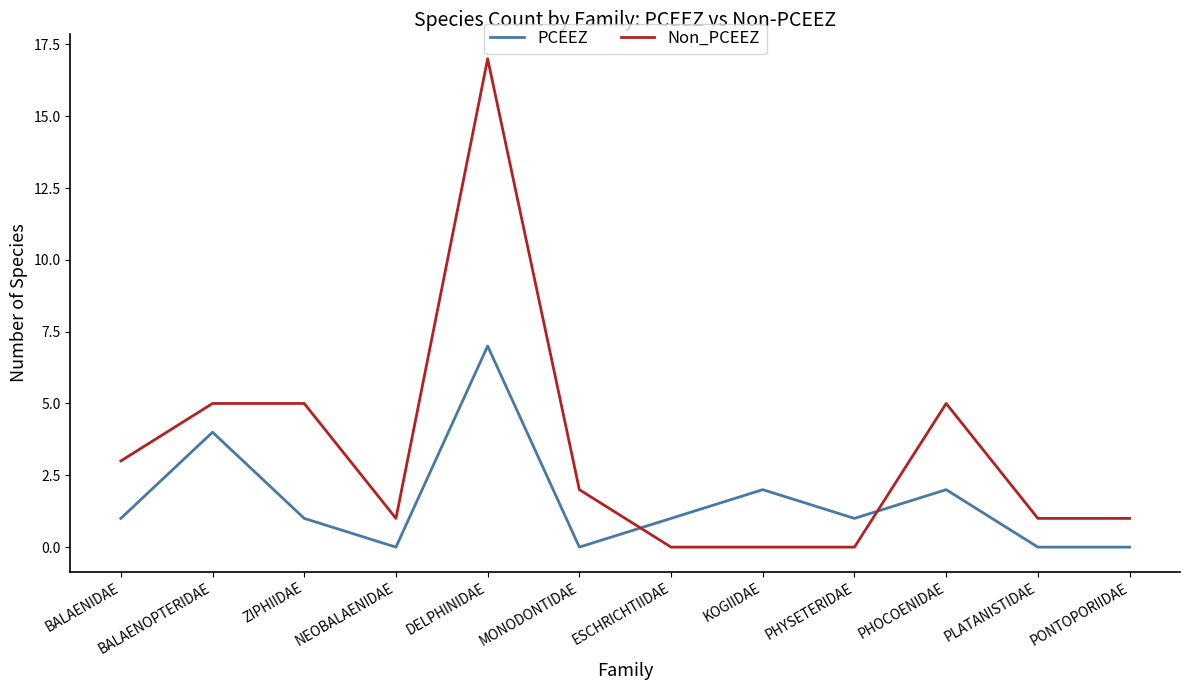

Rank the series by their average value, from lowest to highest.

PCEEZ, Non_PCEEZ